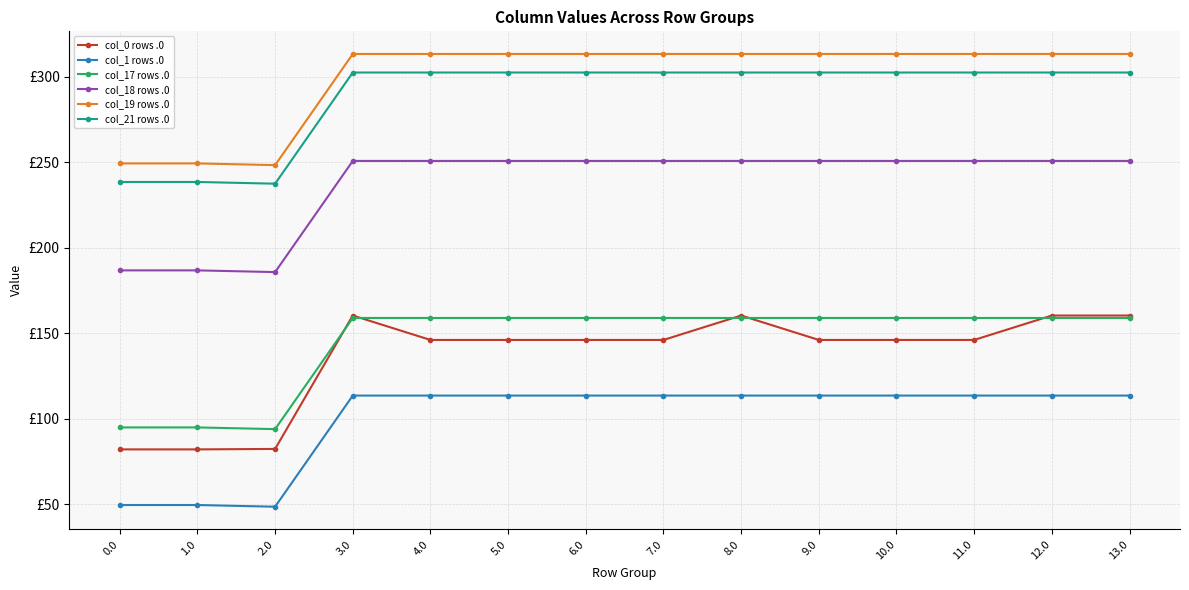

At how many categories does at least one series exceed 80?

14